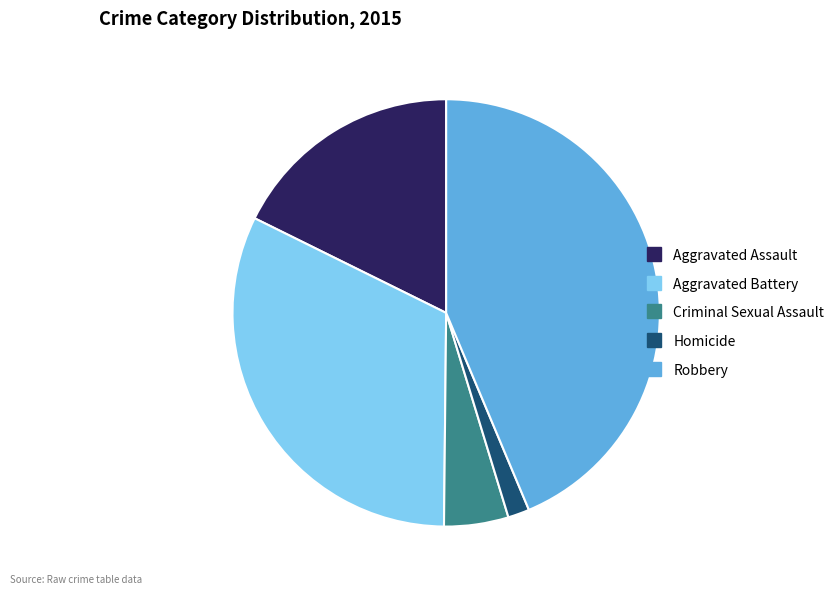

Do Criminal Sexual Assault and Aggravated Assault together represent more than half of the pie?

No